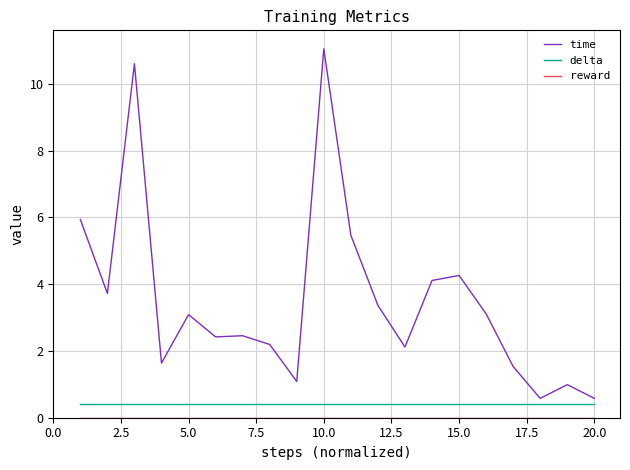

What is the sum of all time values?

70.3